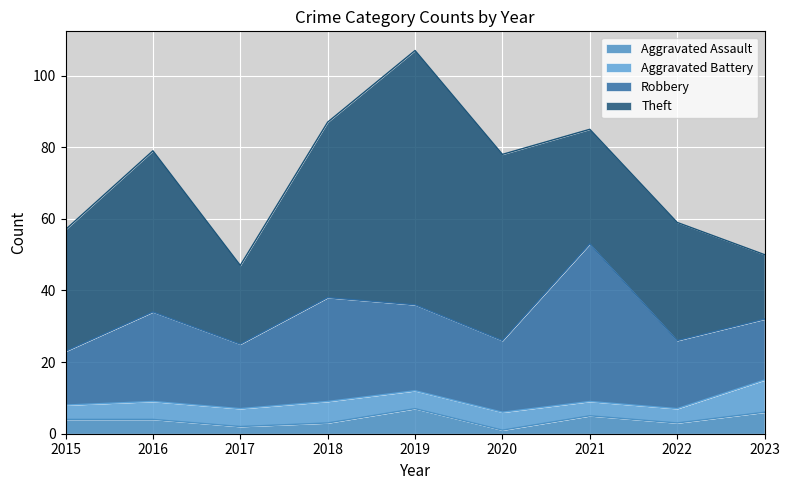

What is the sum of all Aggravated Battery values?

47